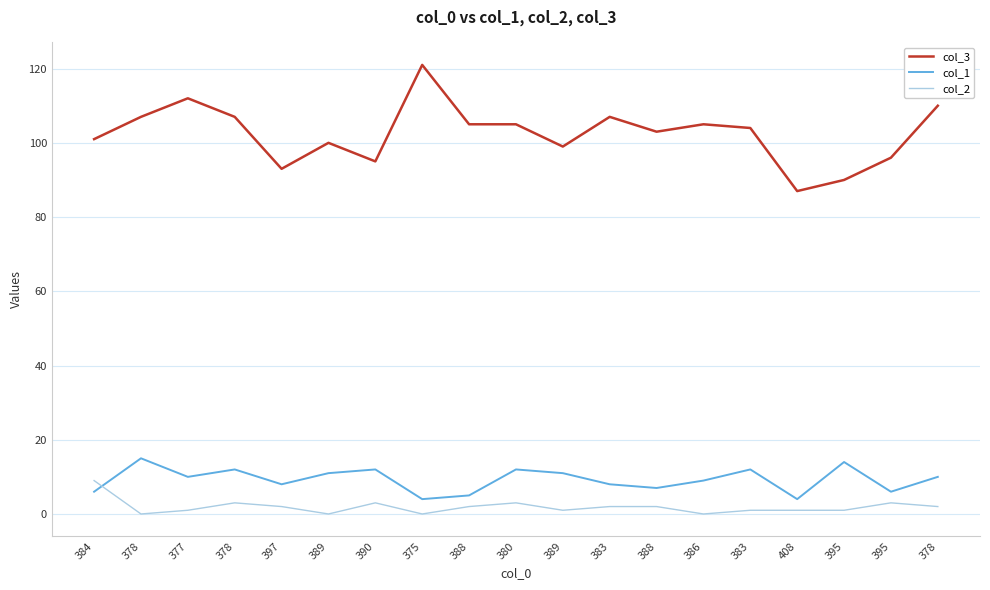

How many data points in col_3 are above 104?

9